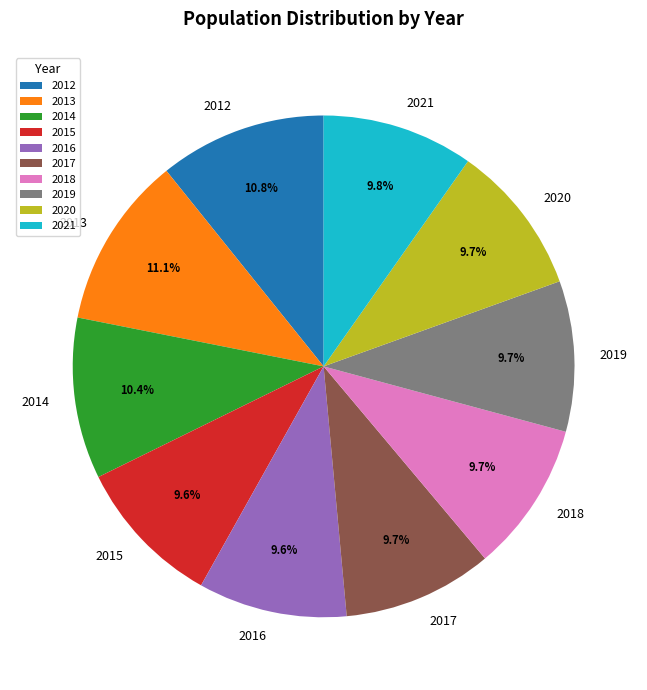

Does 2013 account for over 50% of the chart?

No